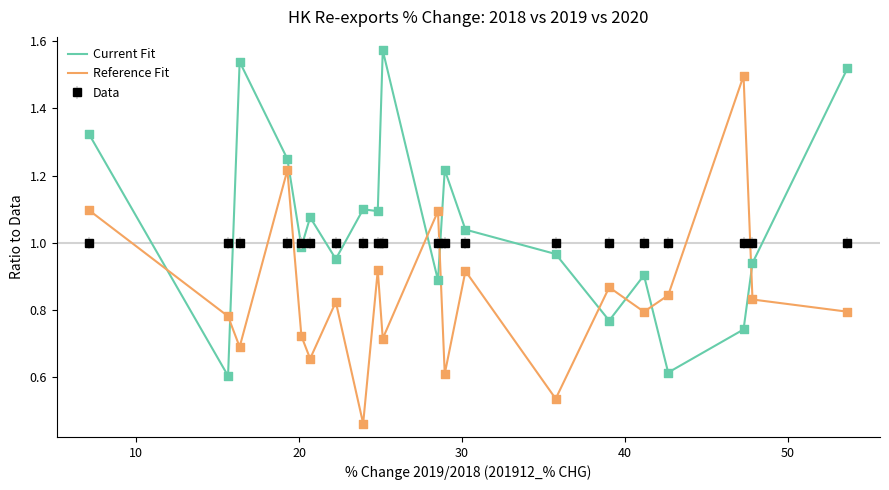

List the series in order of their peak value, highest first.

Current Fit, Reference Fit, Data